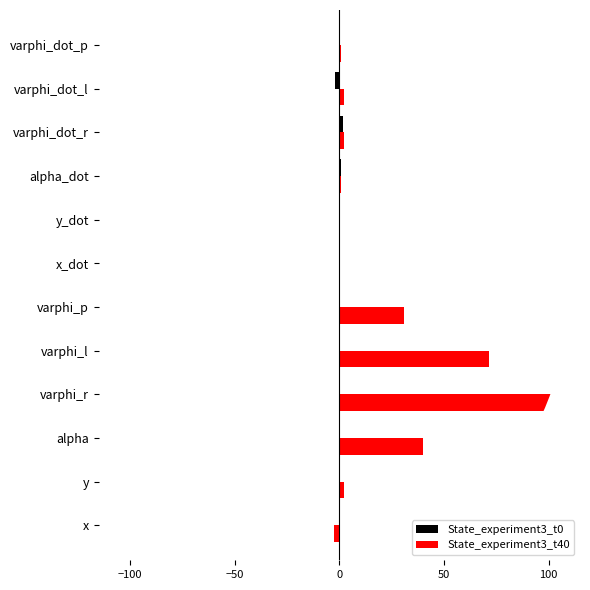

True or false: State_experiment3_t40 has a value of 68.2 at alpha.

False